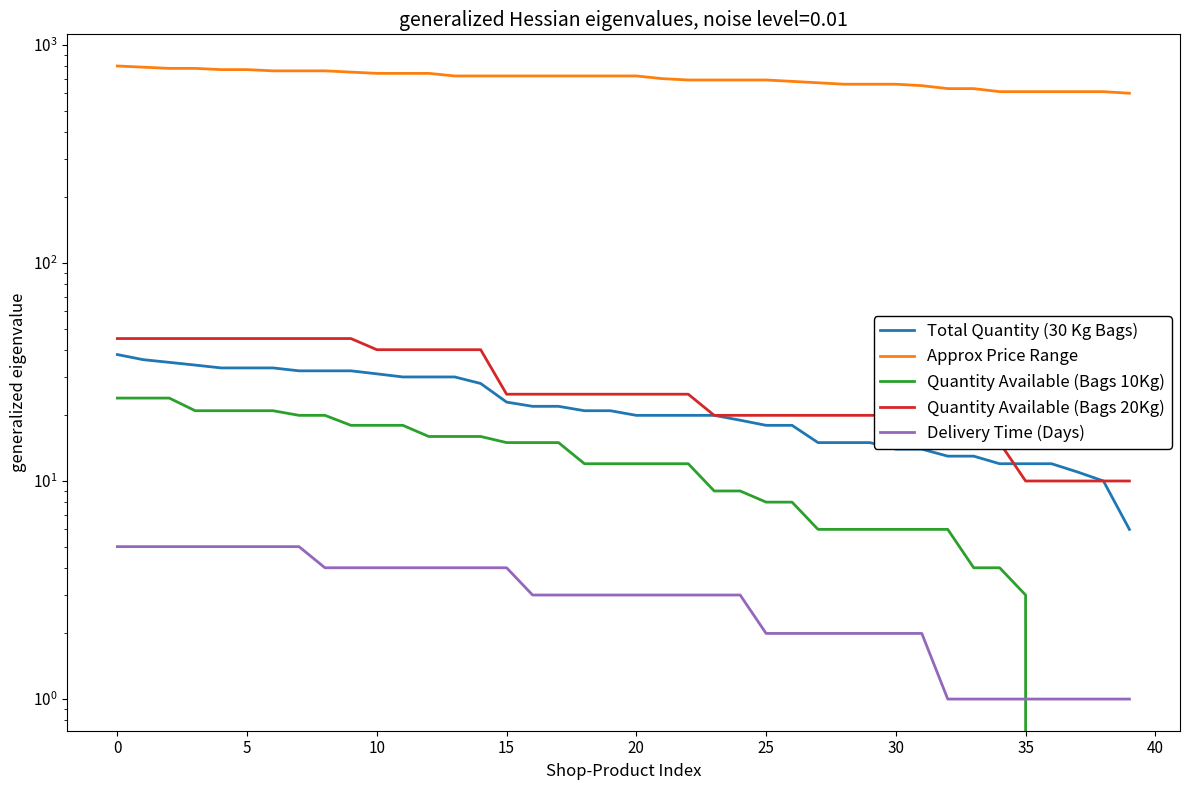

What is the label of the 18th point from the left?

17